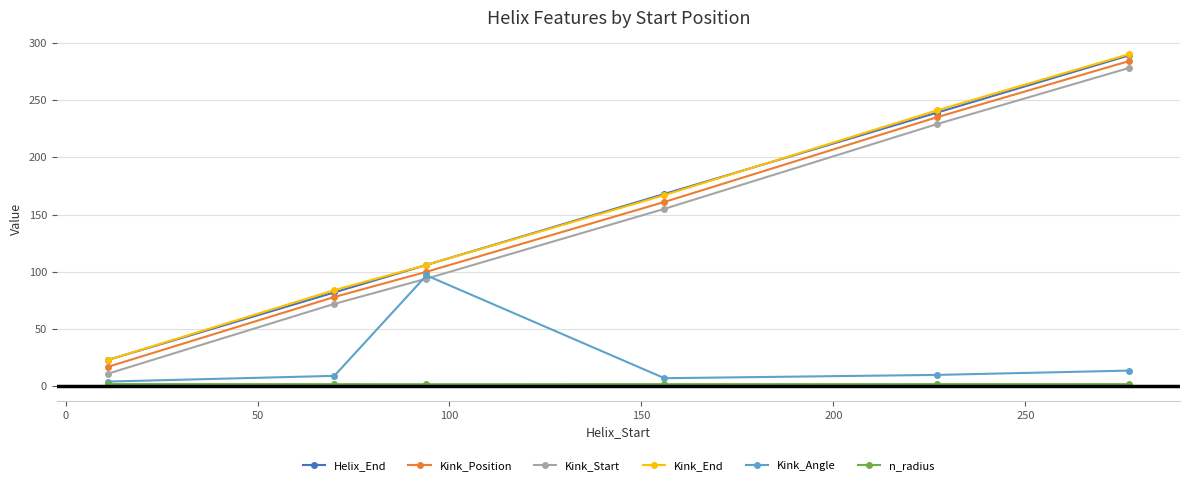

True or false: Kink_Angle and Helix_End intersect in this chart.

False